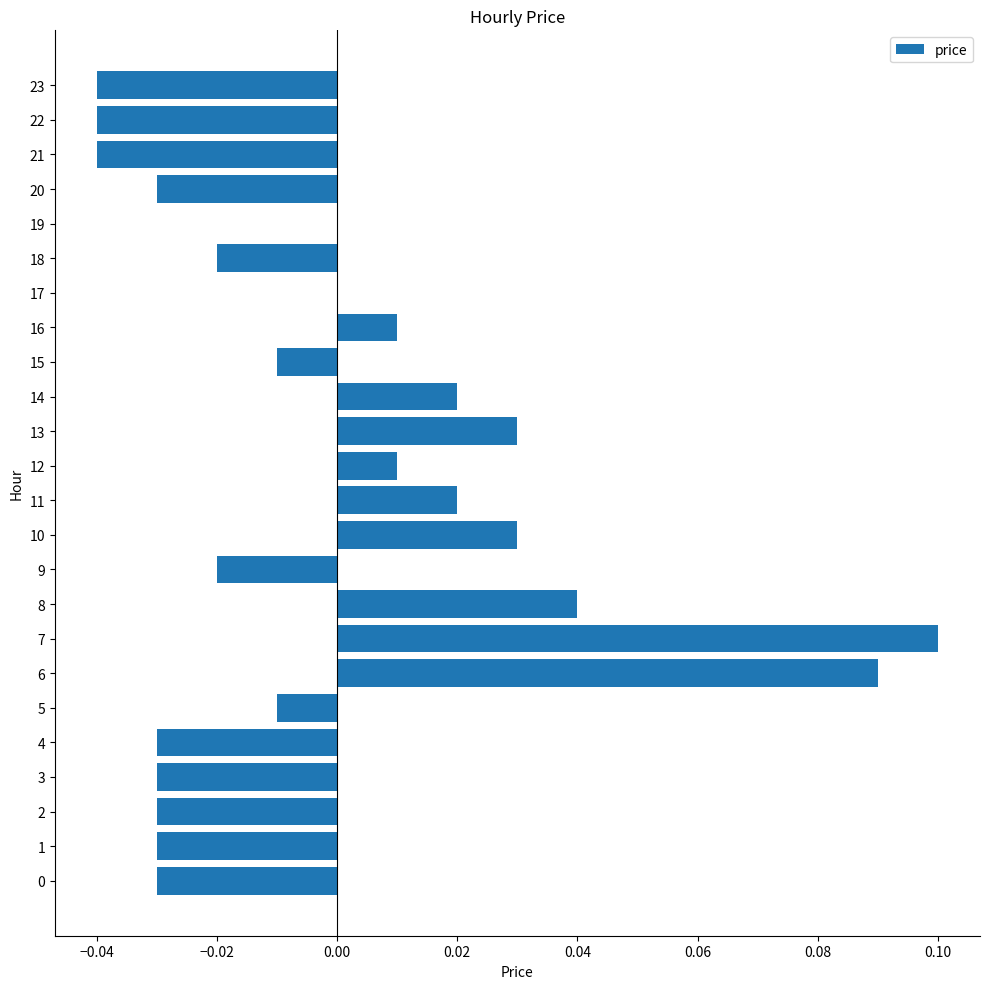

Which has a higher value, 18 or 22?

18